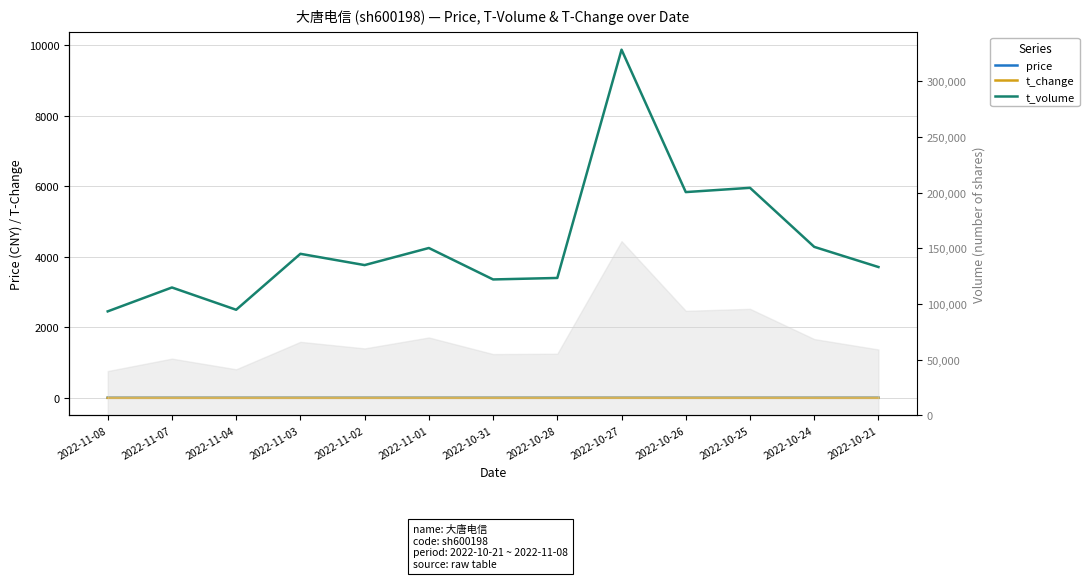

Which series has the widest spread of values?

t_volume